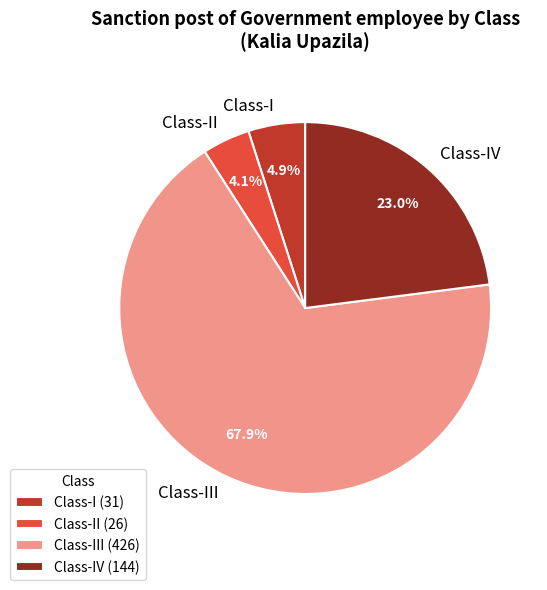

What percentage do Class-II and Class-III together represent?

72.1%